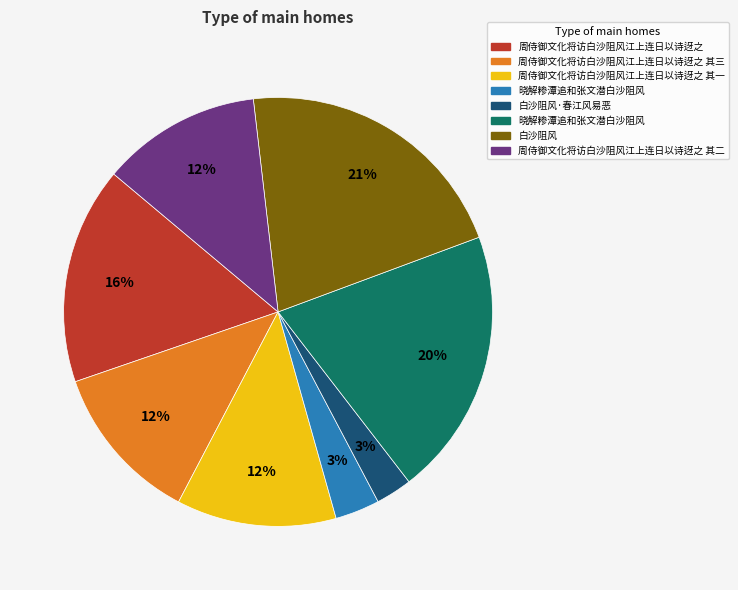

Is there any slice that represents more than half of the pie?

No